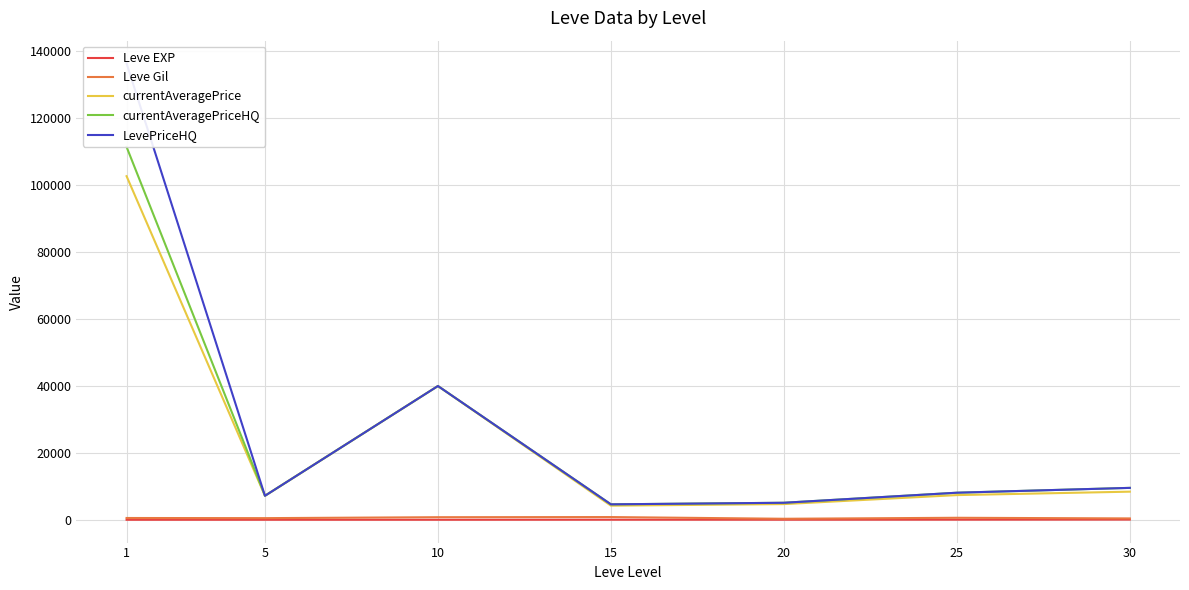

What is the difference between the second highest and second lowest values in the currentAveragePrice series?

35273.3